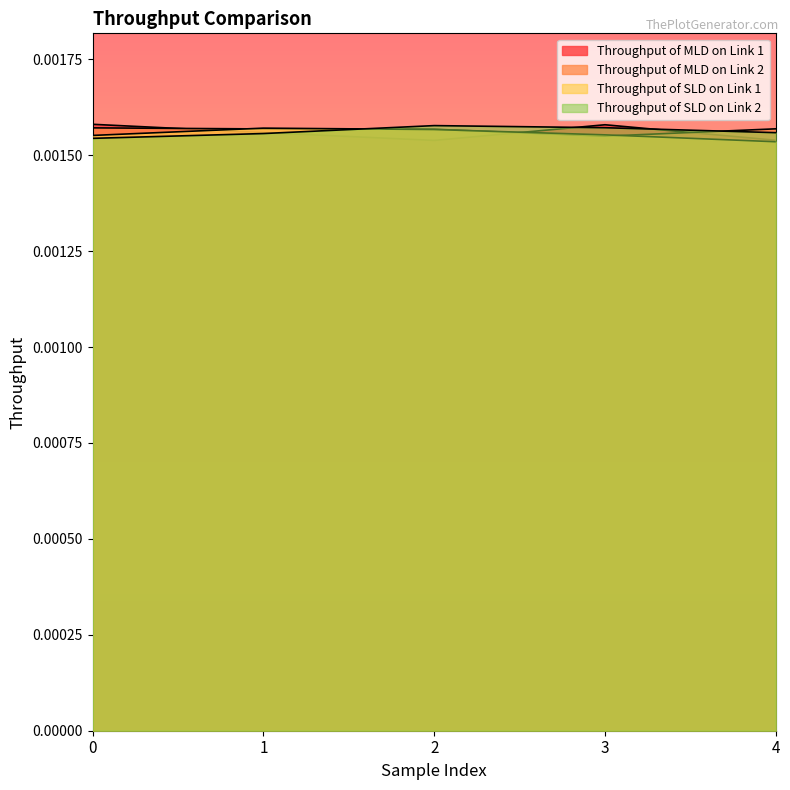

Which series ends up on top after the final intersection of Throughput of MLD on Link 1 and Throughput of SLD on Link 1?

Throughput of MLD on Link 1